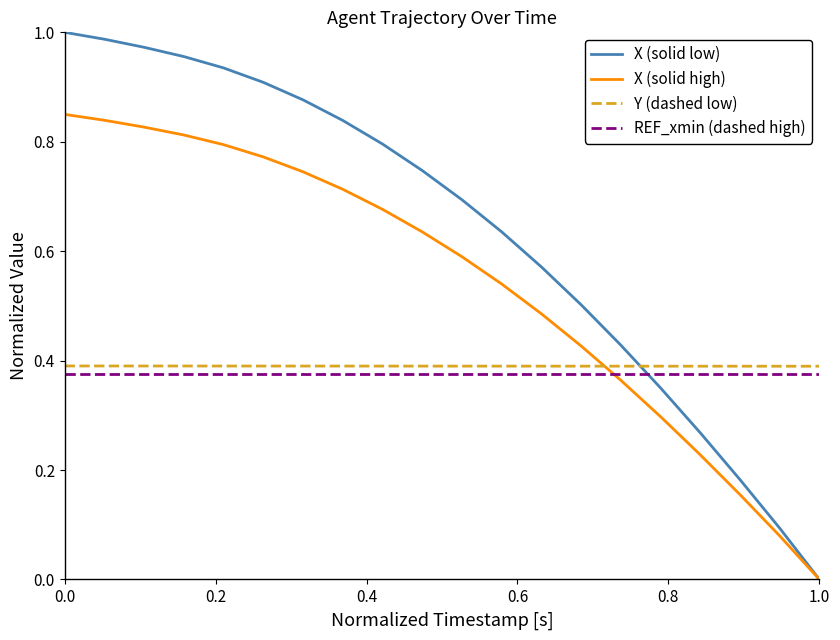

Which series has the widest spread of values?

X (solid low)